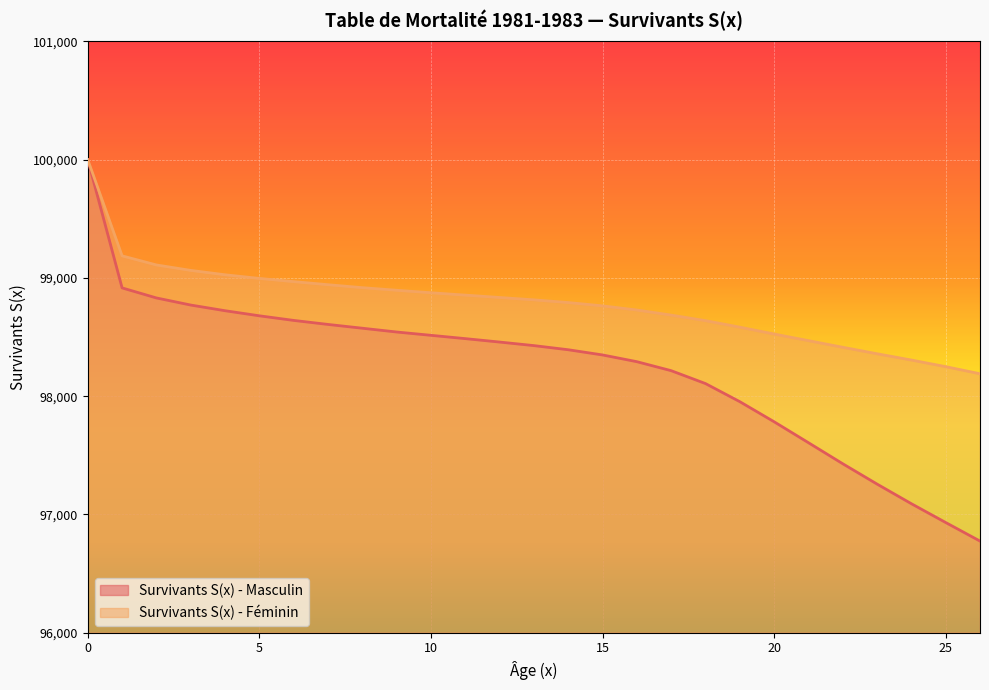

How many values in the Survivants S(x) - Masculin series exceed 98428?

13